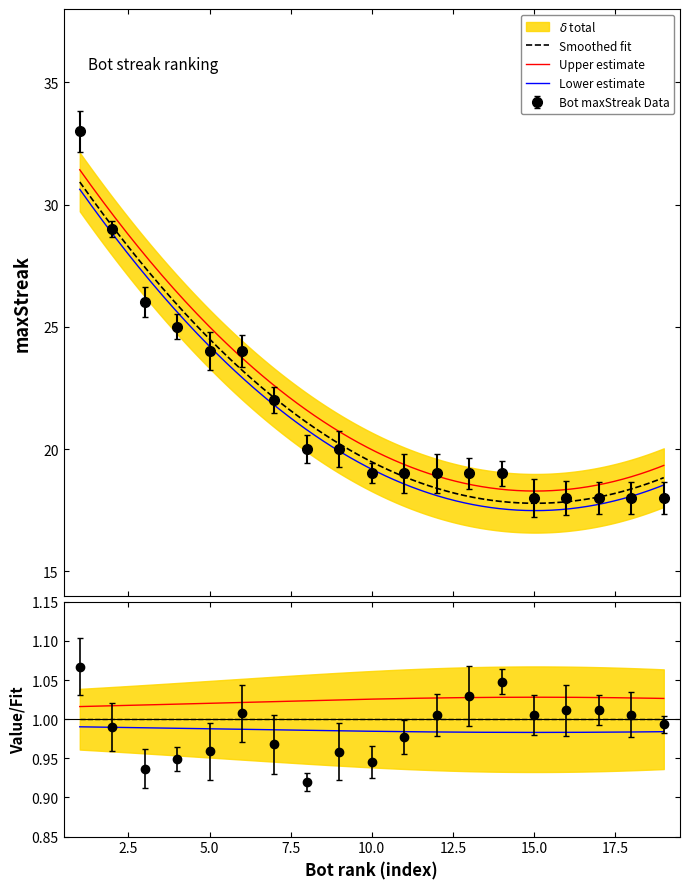

How many categories are shown in the chart?

19